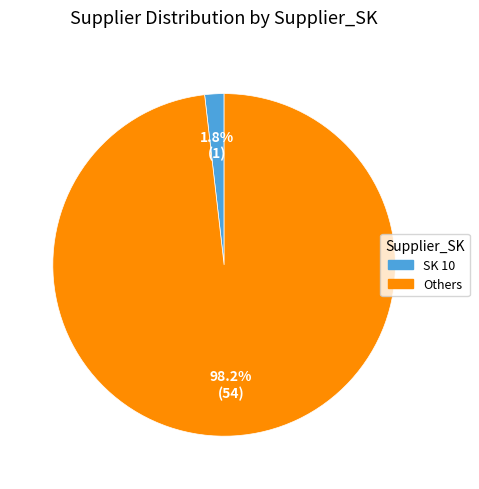

Which category has the smallest portion of the pie?

SK 10